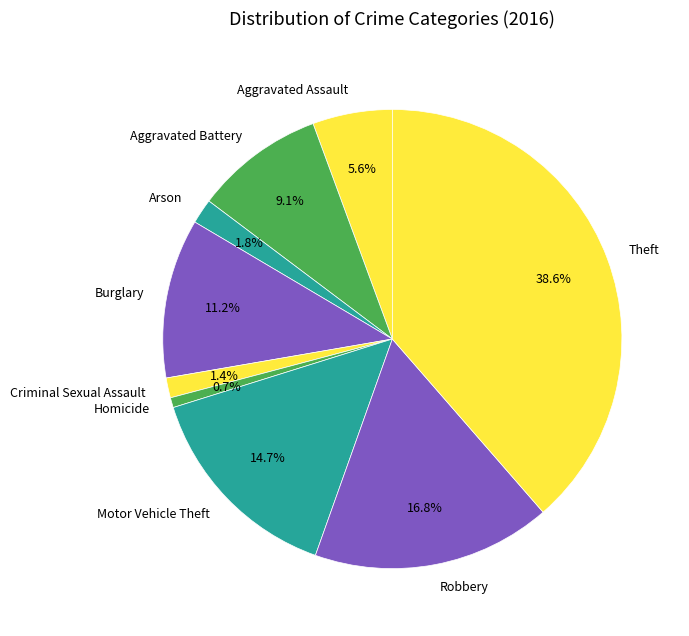

How many segments does this pie chart have?

9